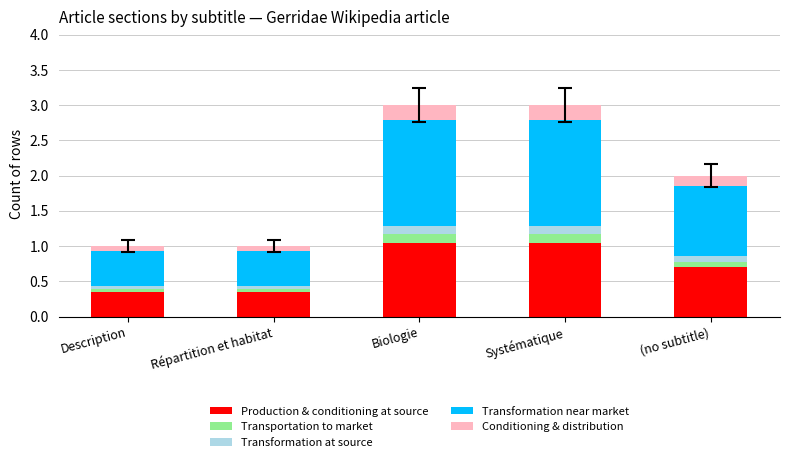

True or false: Production & conditioning at source has a value of 1.0 at Systématique.

True